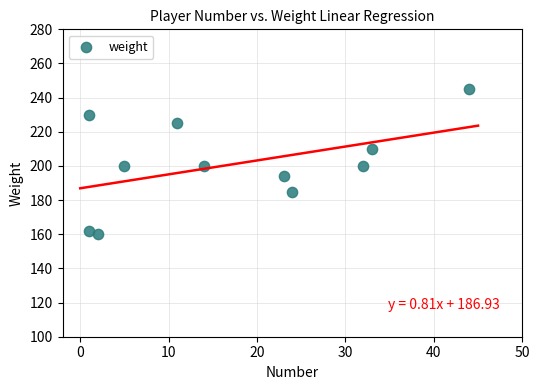

What is the average Y value?

201